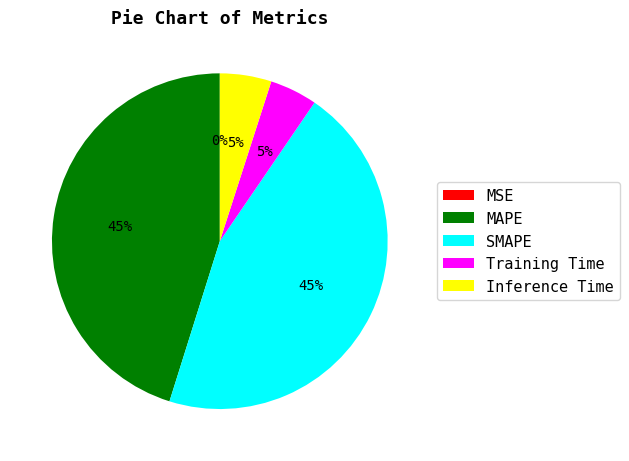

Does Inference Time represent more than half of the total?

No